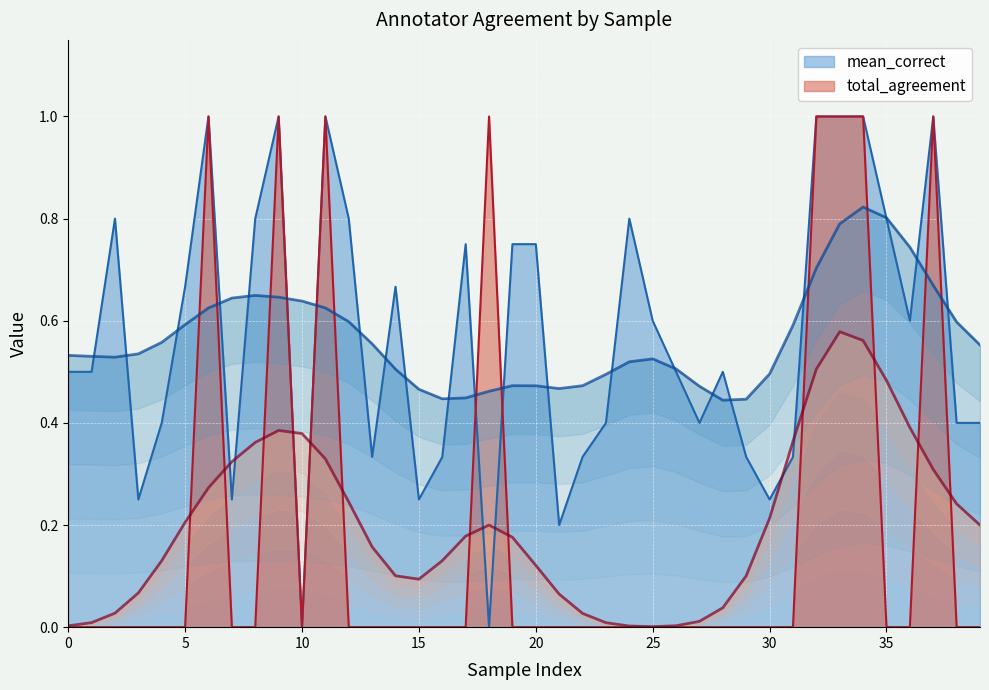

What are all the series names shown in the legend?

mean_correct, total_agreement